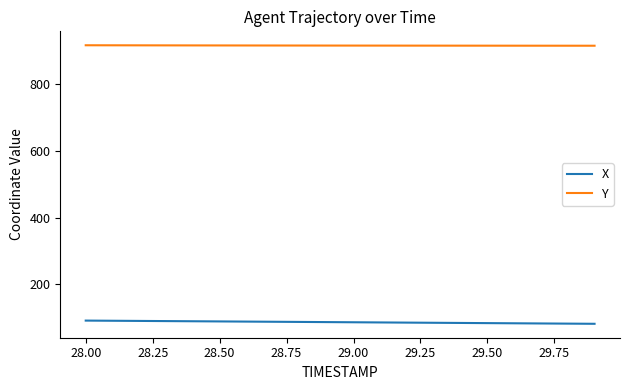

Which series has the largest total across all categories?

Y